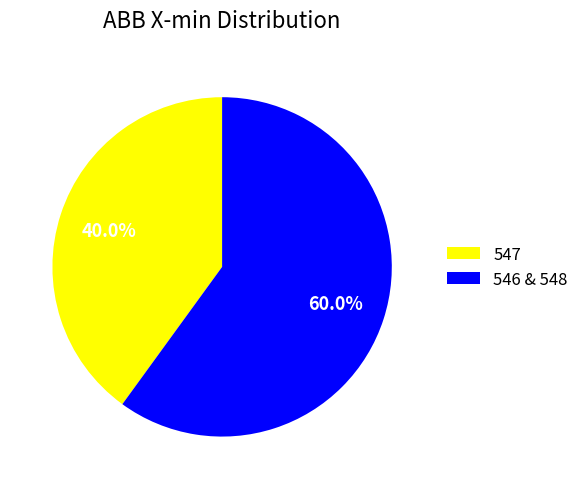

To the nearest percent, what percentage of the pie is 547?

40%